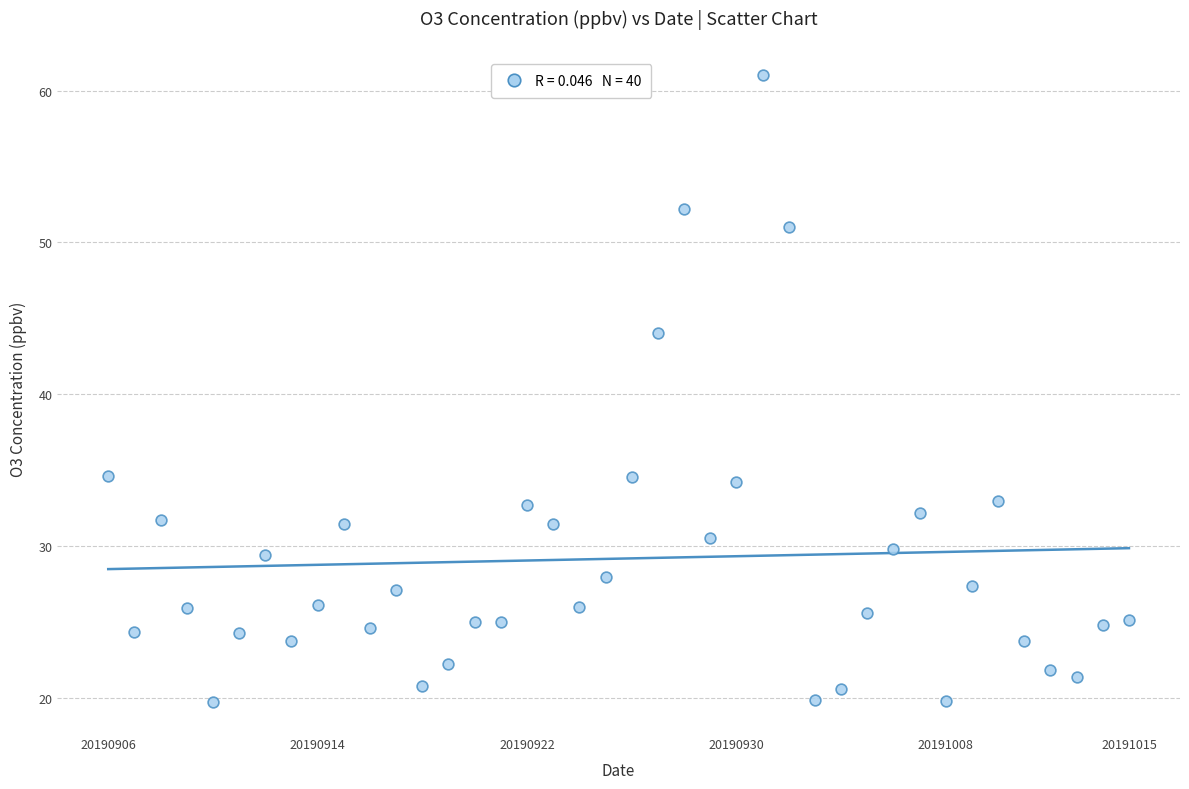

What Y value in the scatter plot is closest to 40?

44.0